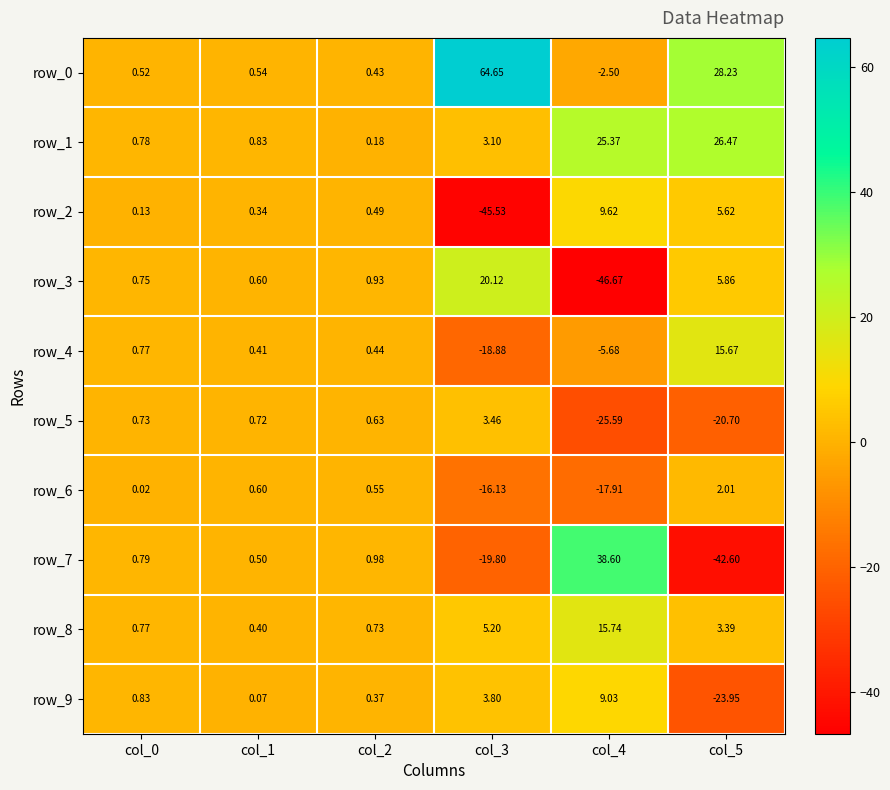

Reading left to right, list all the values displayed in this chart.

row_0: 0.5	0.5	0.4	64.7	-2.5	28.2
row_1: 0.8	0.8	0.2	3.1	25.4	26.5
row_2: 0.1	0.3	0.5	-45.5	9.6	5.6
row_3: 0.8	0.6	0.9	20.1	-46.7	5.9
row_4: 0.8	0.4	0.4	-18.9	-5.7	15.7
row_5: 0.7	0.7	0.6	3.5	-25.6	-20.7
row_6: 0.0	0.6	0.5	-16.1	-17.9	2.0
row_7: 0.8	0.5	1.0	-19.8	38.6	-42.6
row_8: 0.8	0.4	0.7	5.2	15.7	3.4
row_9: 0.8	0.1	0.4	3.8	9.0	-24.0